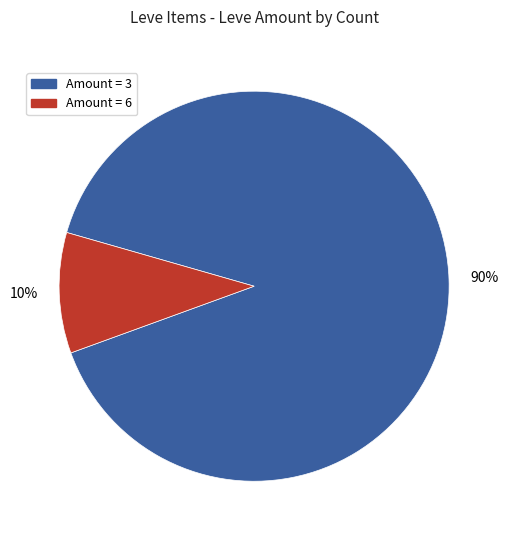

Is there any slice that represents more than half of the pie?

Yes